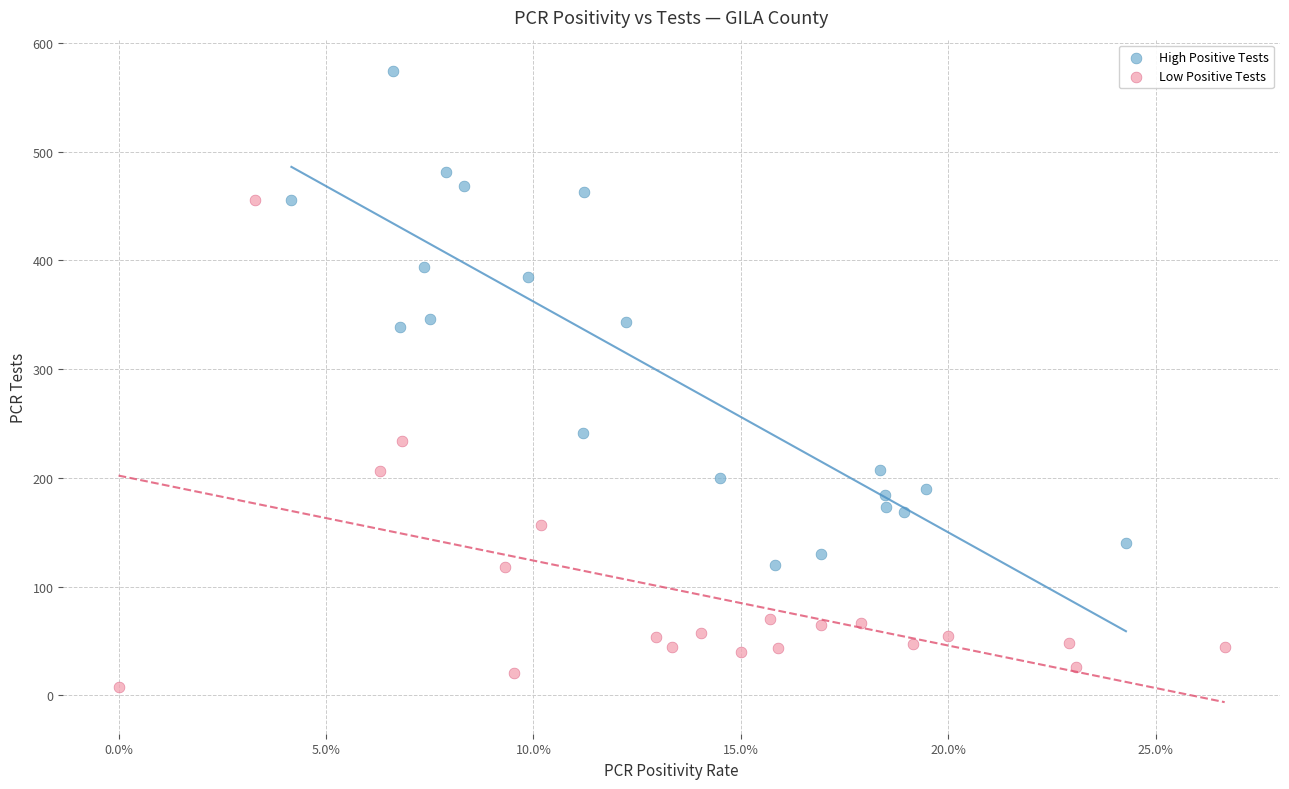

Which series contains the highest Y value?

High Positive Tests